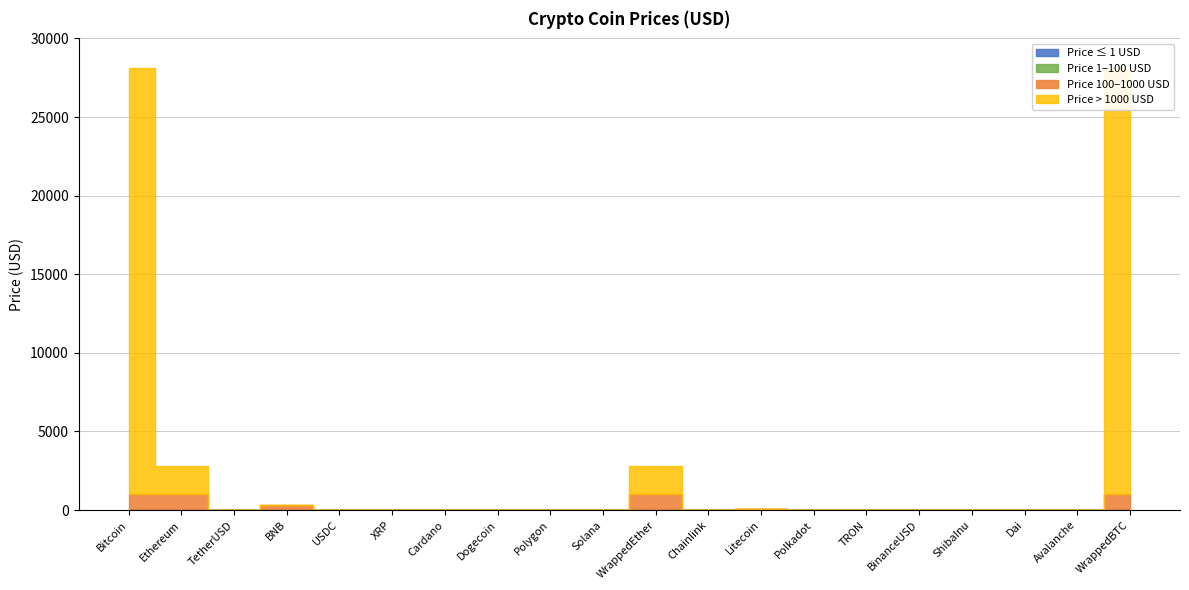

At which label is the value closest to 13559?

Ethereum